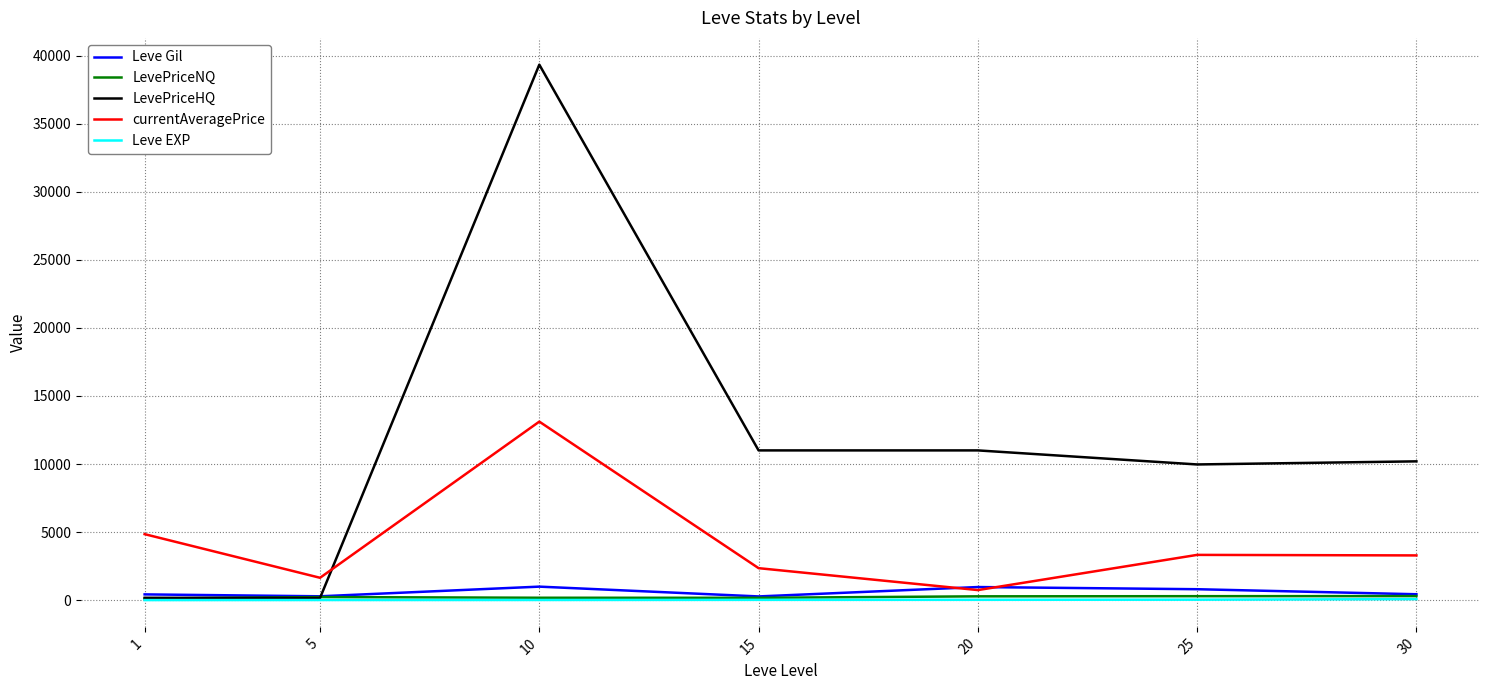

Where do LevePriceHQ and currentAveragePrice first cross each other?

5 and 10